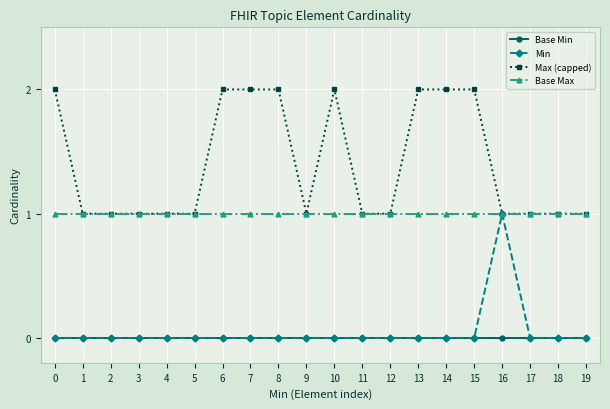

True or false: Base Max has a value of 1 at 14.

True